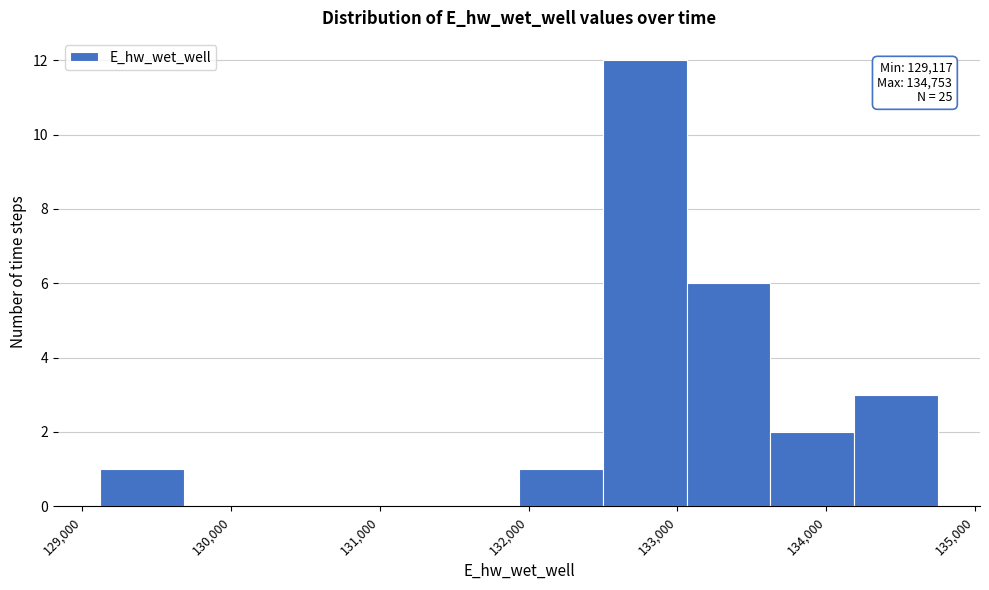

Over which range of the x-axis is the bar tallest?

132500 to 133100